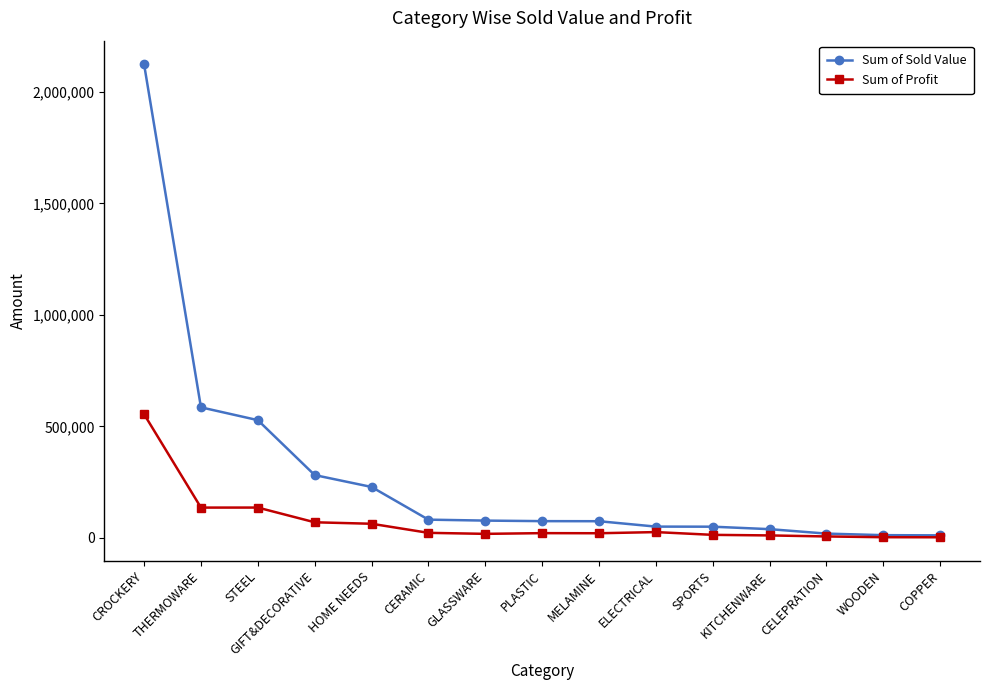

What is the label of the 9th point from the right?

GLASSWARE